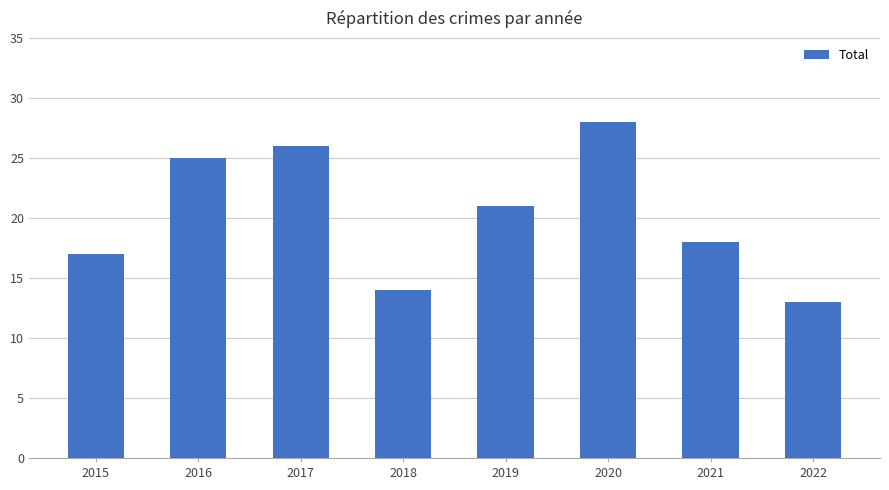

Is it true that the value at 2019 is 21?

True